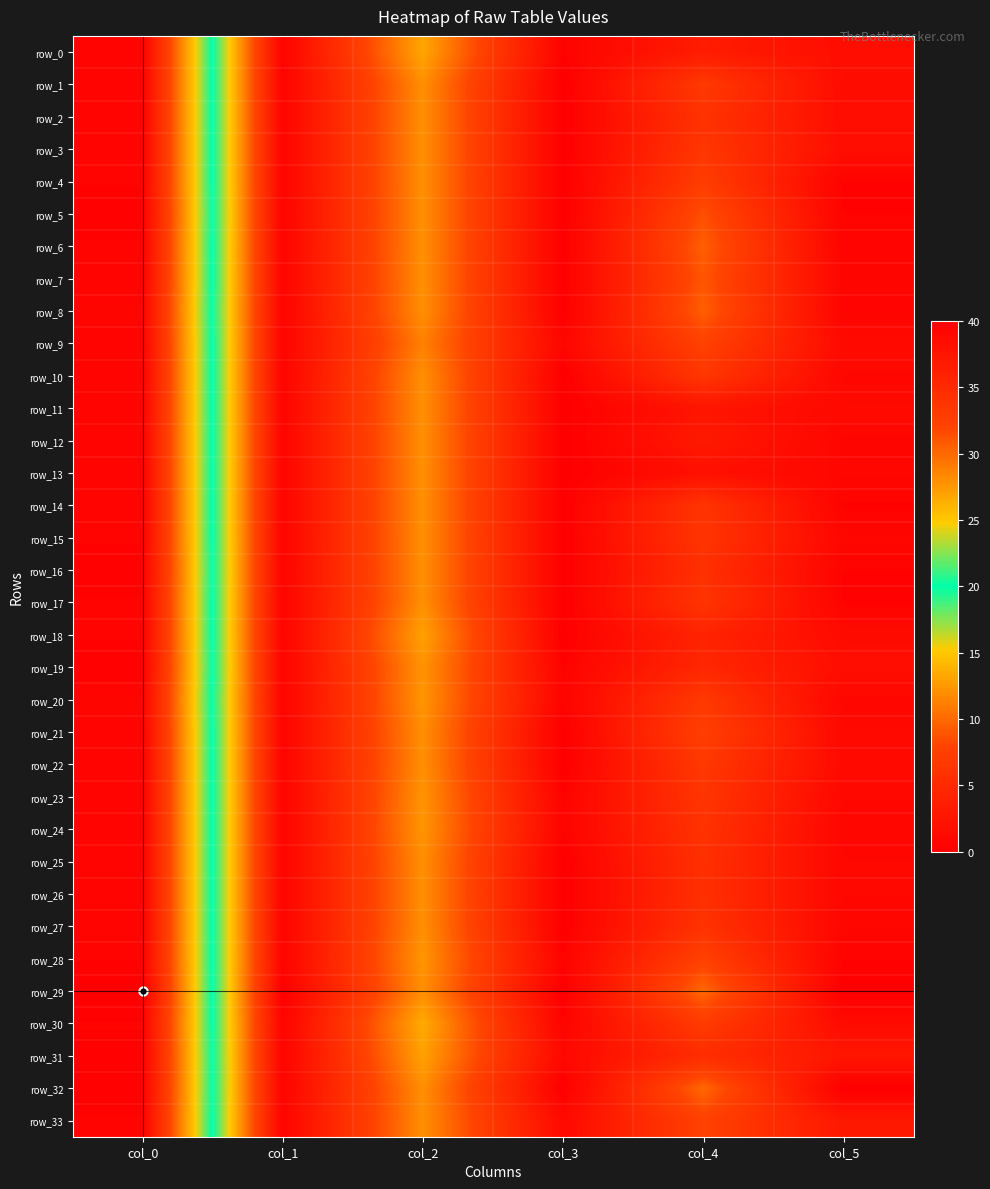

The row_12 series shows 39.5 at col_0. True or false?

True